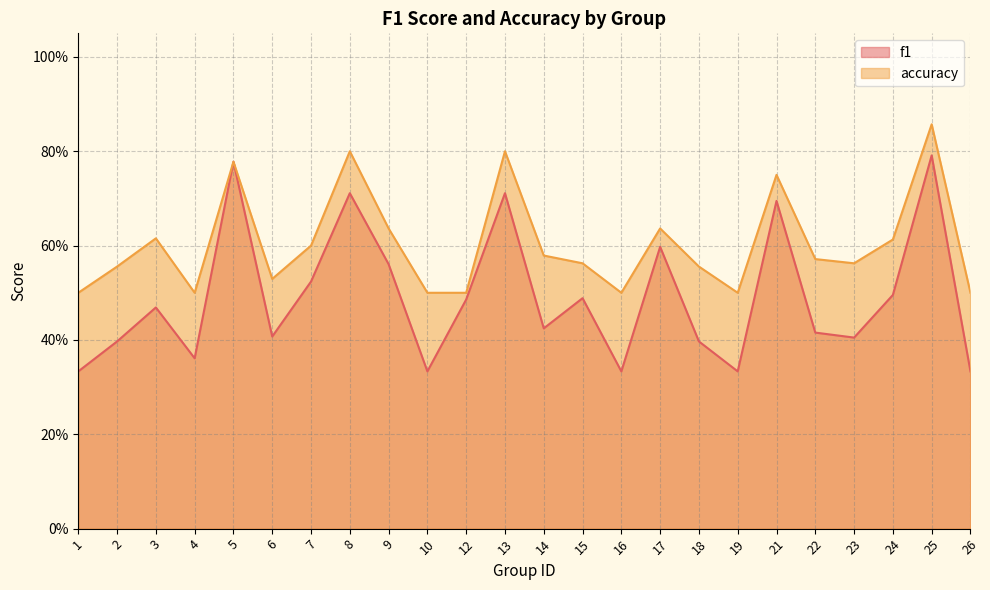

In accuracy, how many points are lower than both neighbors (excluding endpoints)?

5